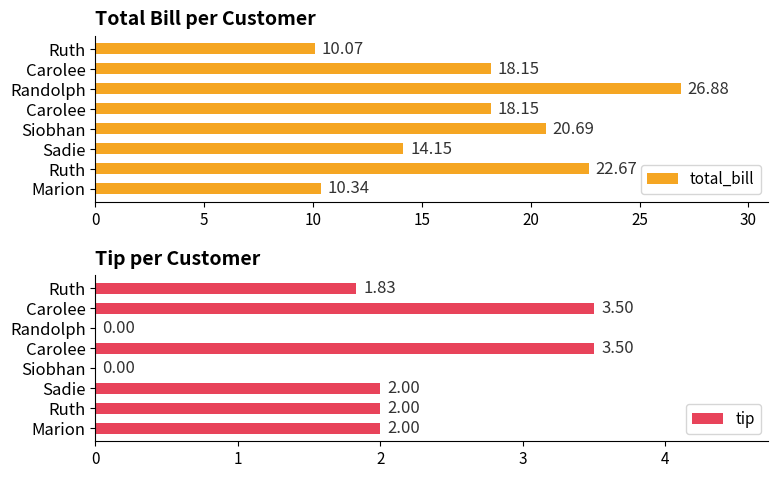

Which series has the largest total across all categories?

total_bill